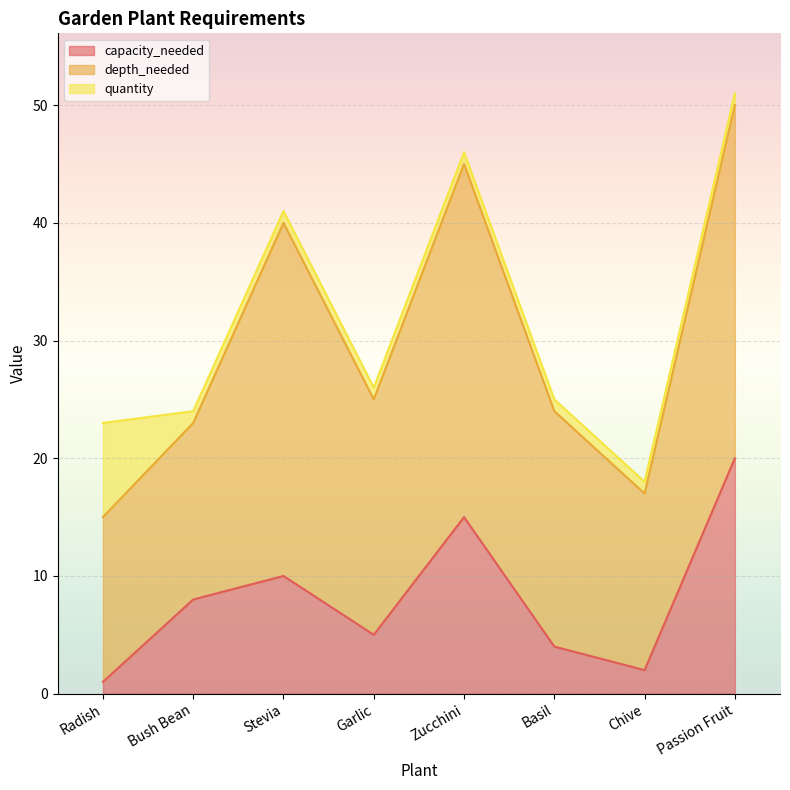

At which category is the sum across all series the highest?

Passion Fruit